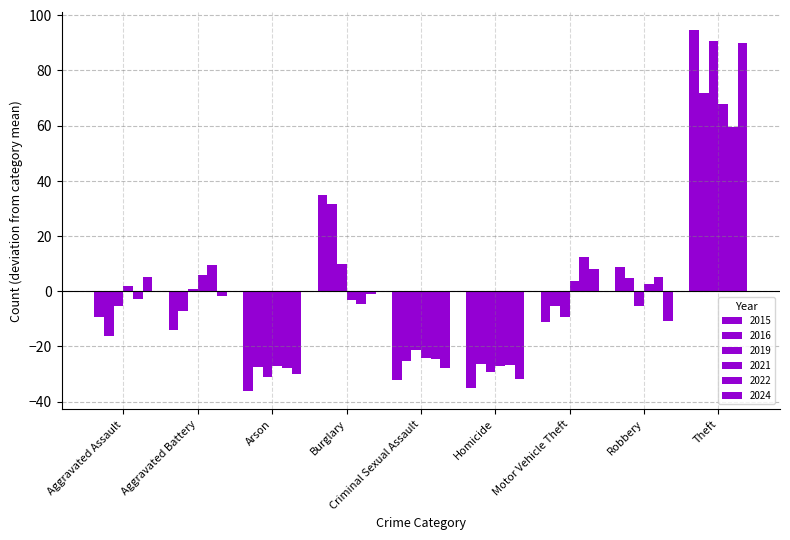

How many bars are there in each group?

6